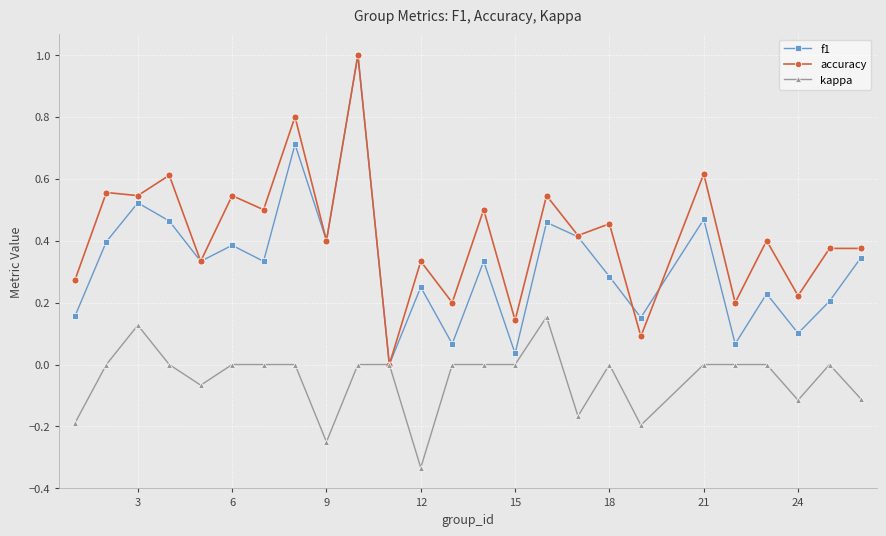

What is the maximum value shown in the chart?

1.0